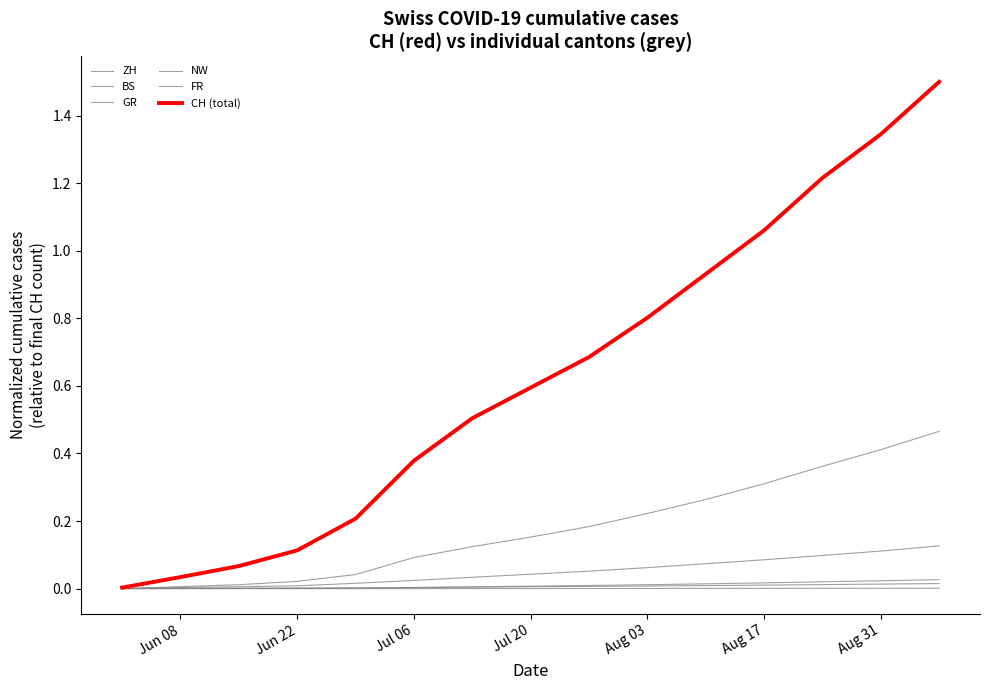

True or false: ZH and FR intersect in this chart.

False